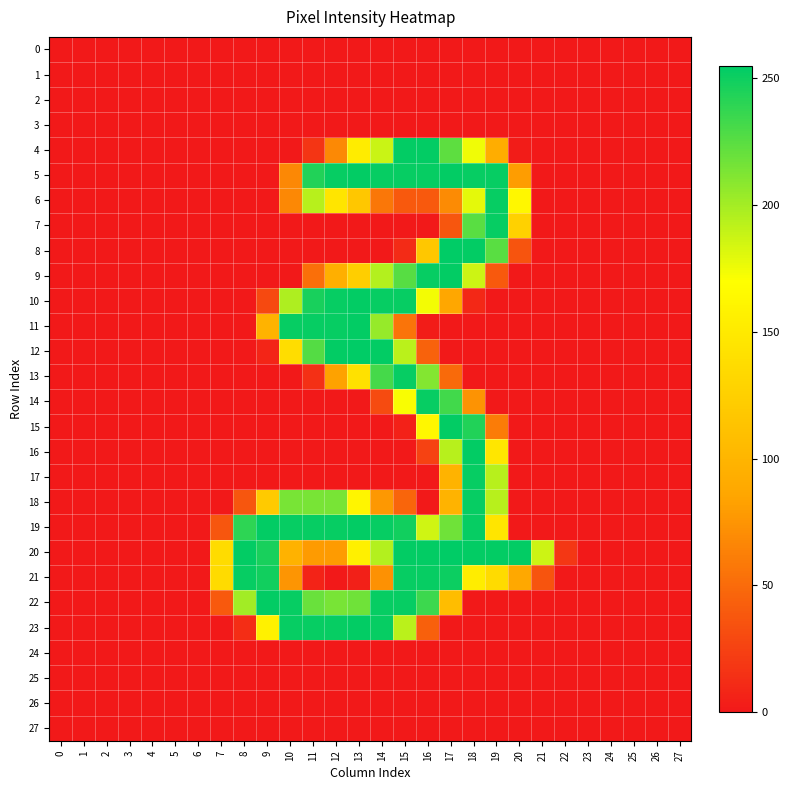

Which series has the largest range (max minus min)?

8